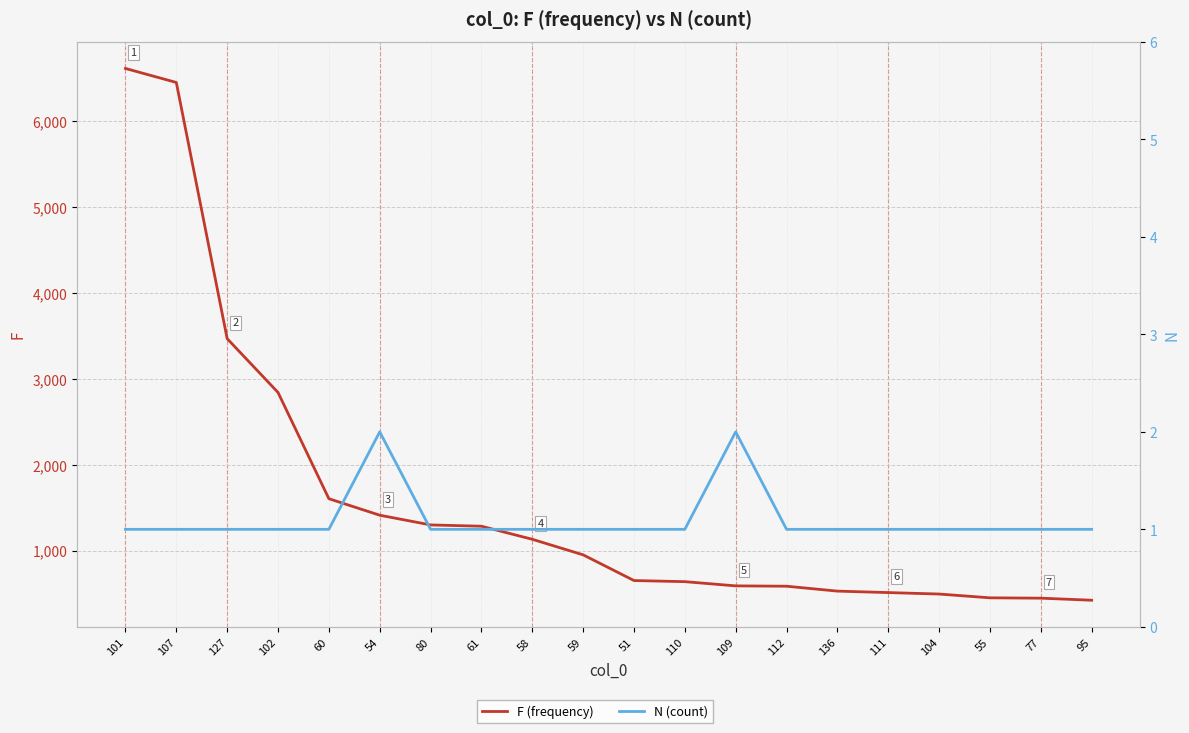

What is the difference between the second highest and second lowest values in the F (frequency) series?

5999